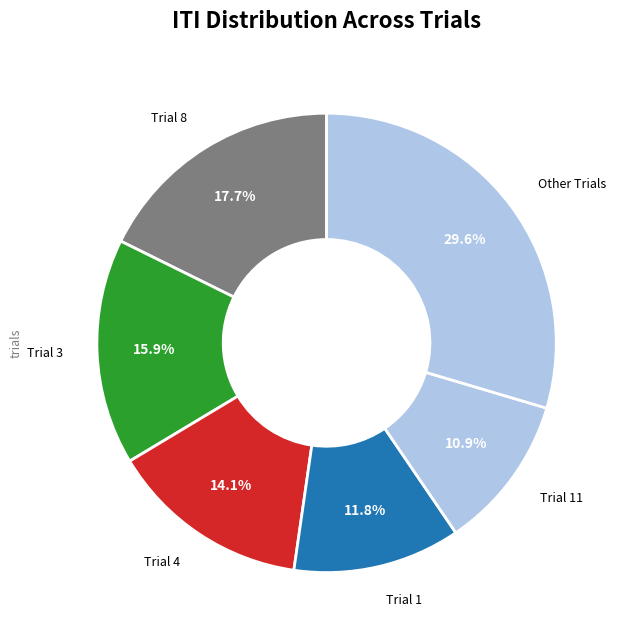

How many segments does this pie chart have?

6